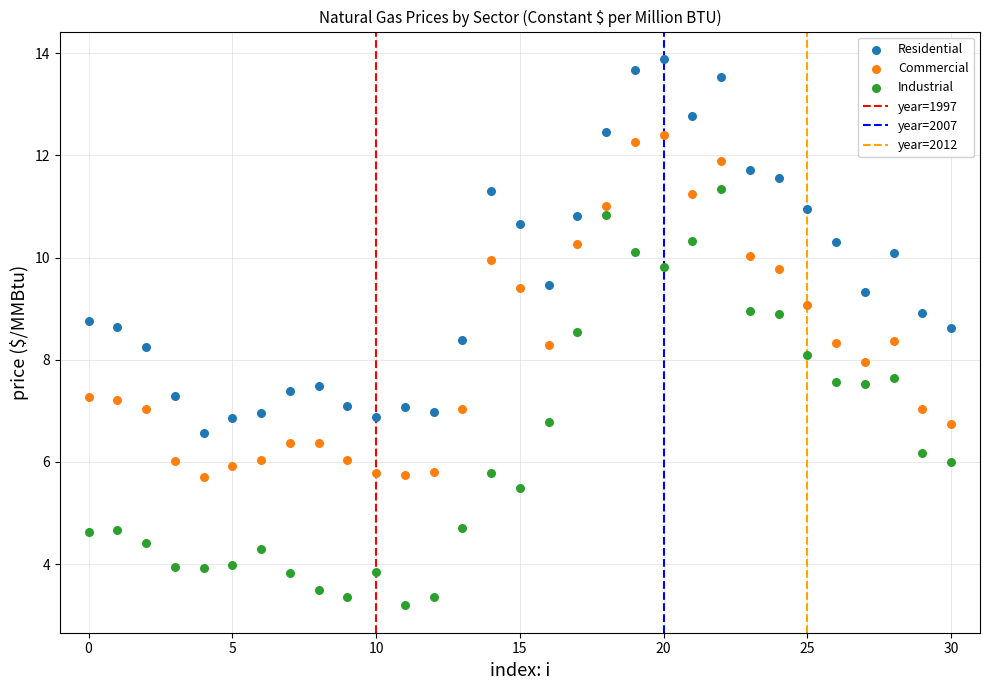

Which series reaches the minimum Y coordinate?

Industrial